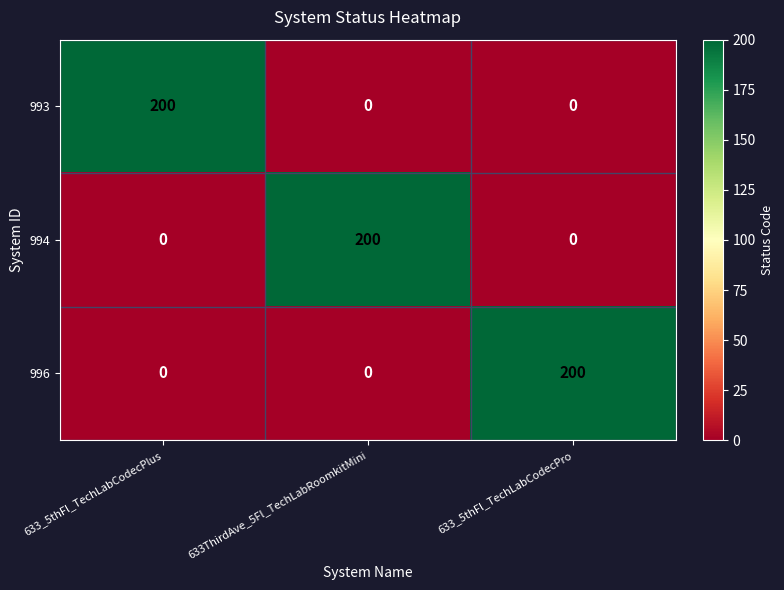

How many categories are shown in the chart?

3